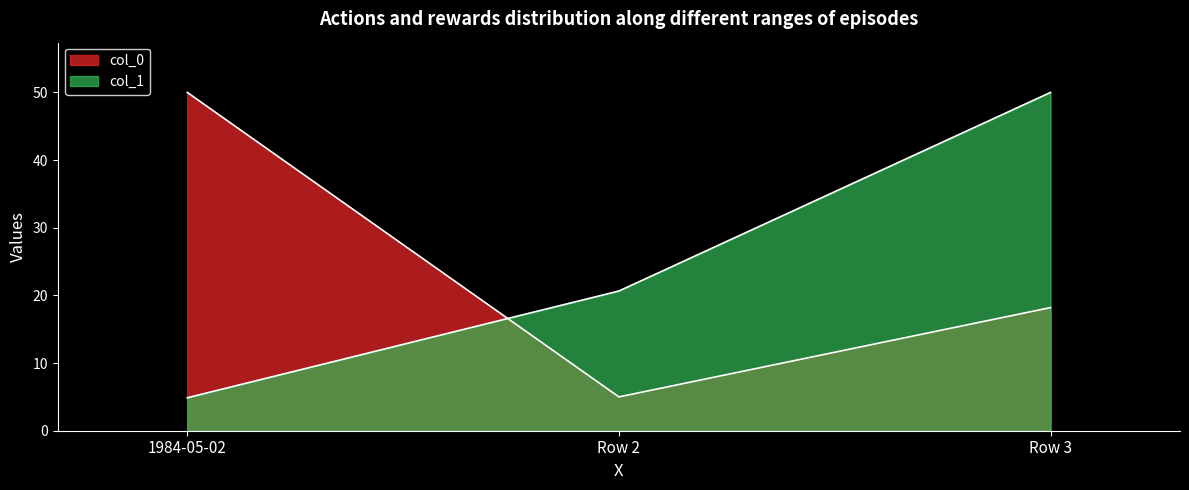

What is the lowest value of the col_0 series?

5.0